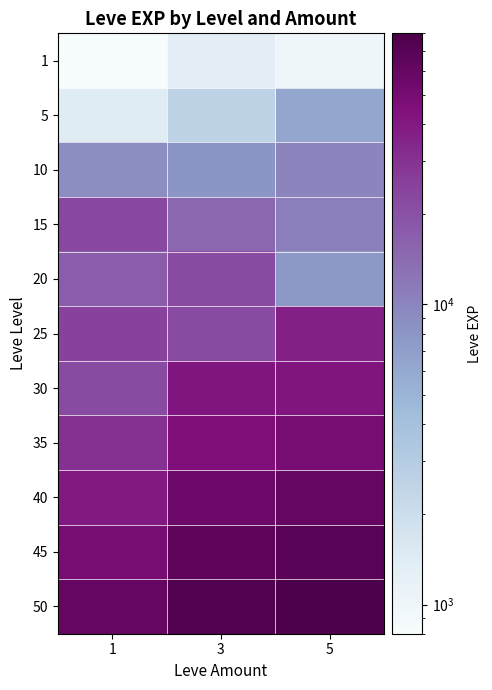

Reading left to right, what are all the values shown in this chart?

1: 1=800	3=1330	5=980
5: 1=1420	3=2490	5=6280
10: 1=8930	3=7880	5=9990
15: 1=22790	3=14920	5=11040
20: 1=17120	3=21600	5=7710
25: 1=25250	3=21650	5=36390
30: 1=21740	3=41410	5=41410
35: 1=30000	3=45000	5=50000
40: 1=40000	3=55000	5=60000
45: 1=50000	3=65000	5=70000
50: 1=60000	3=75000	5=80000